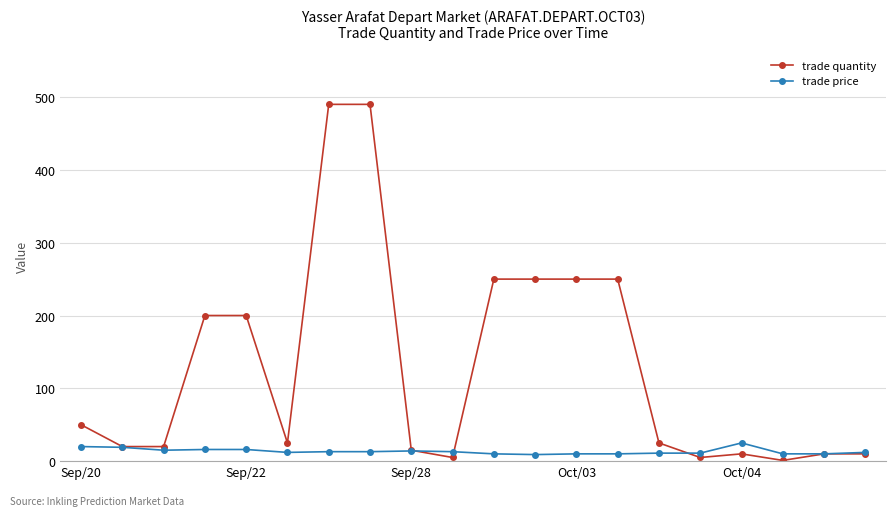

Which series has the largest total across all categories?

trade quantity